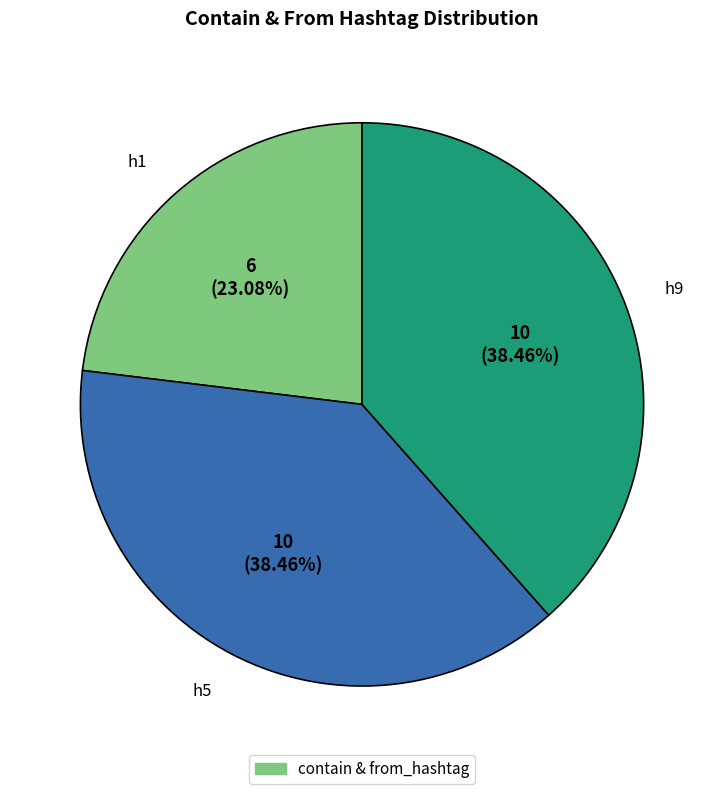

How many slices are in this pie chart?

3